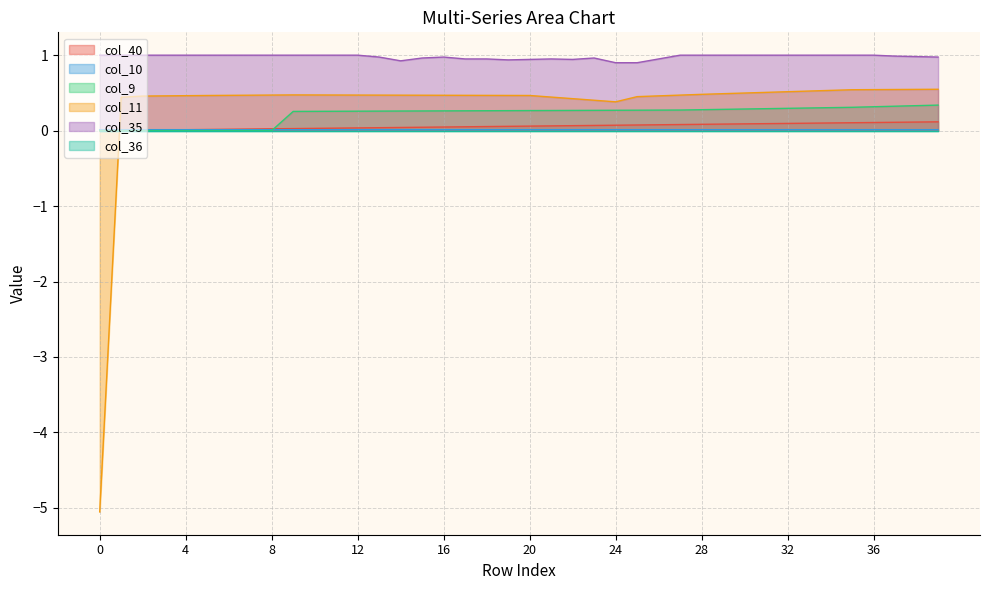

True or false: col_11 and col_10 intersect in this chart.

True